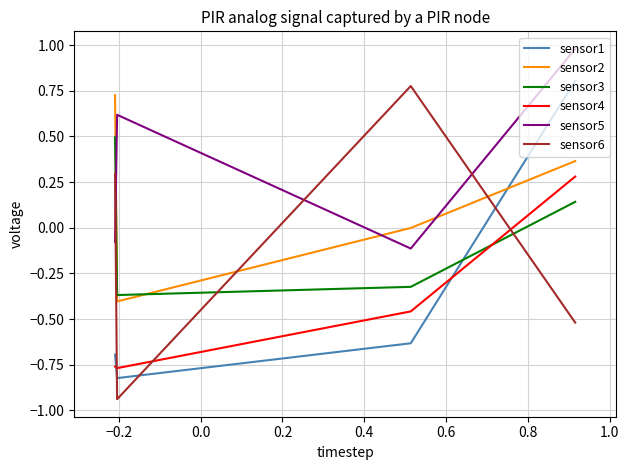

Which series has the widest spread of values?

sensor6